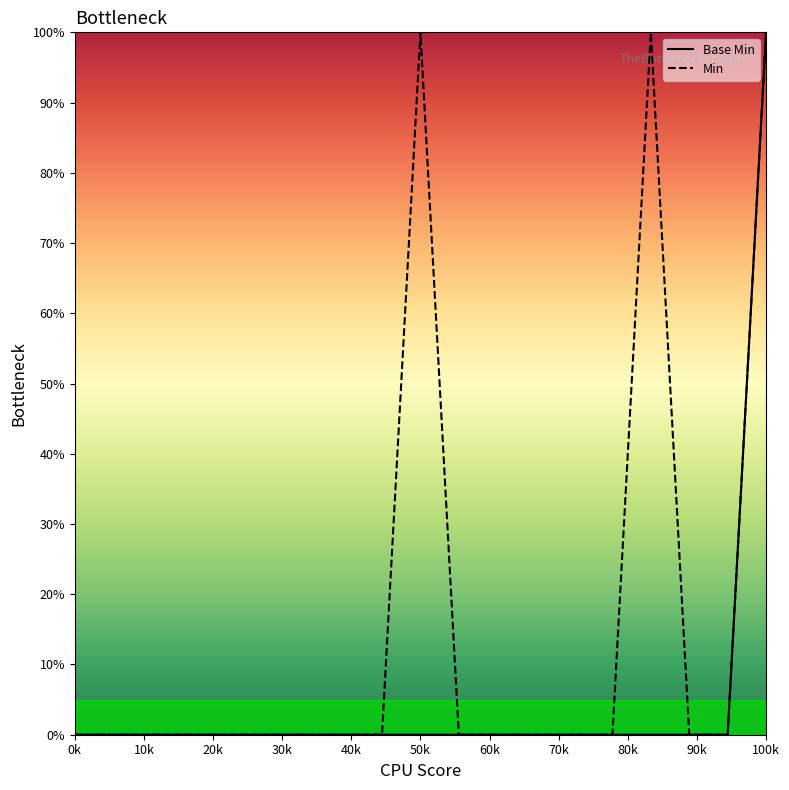

How many lines are shown in the chart?

2